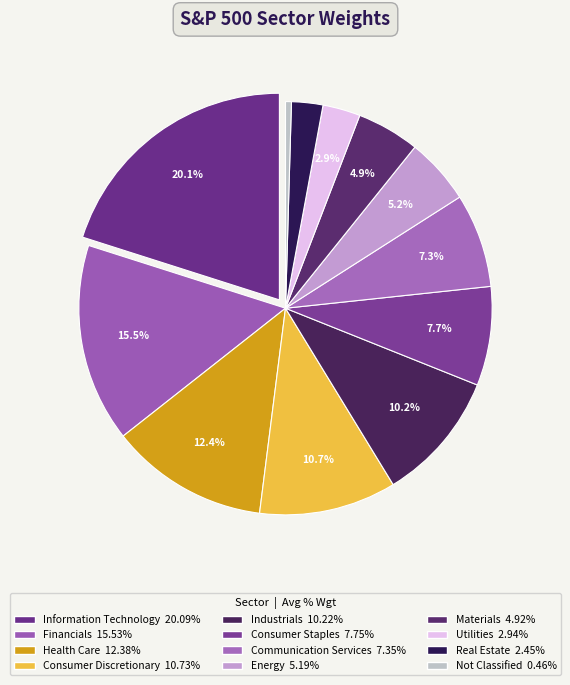

Which category has the smallest portion of the pie?

Not Classified